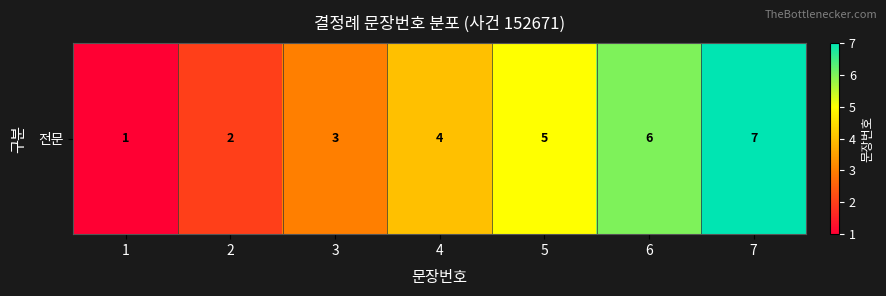

List the labels in order of value, largest first.

7, 6, 5, 4, 3, 2, 1